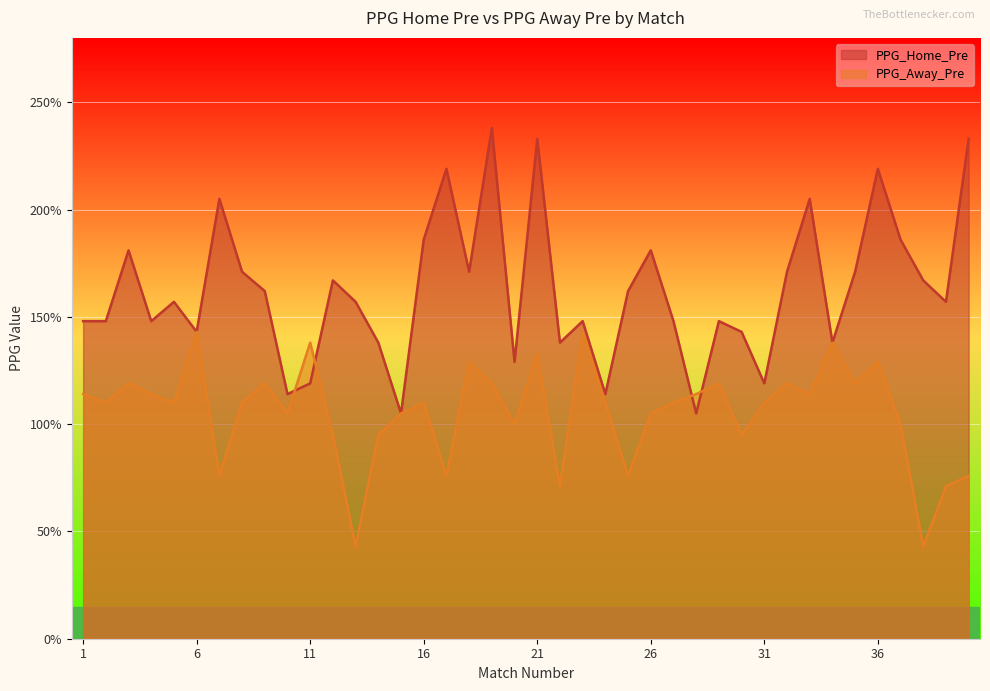

What is the smallest value displayed?

0.4